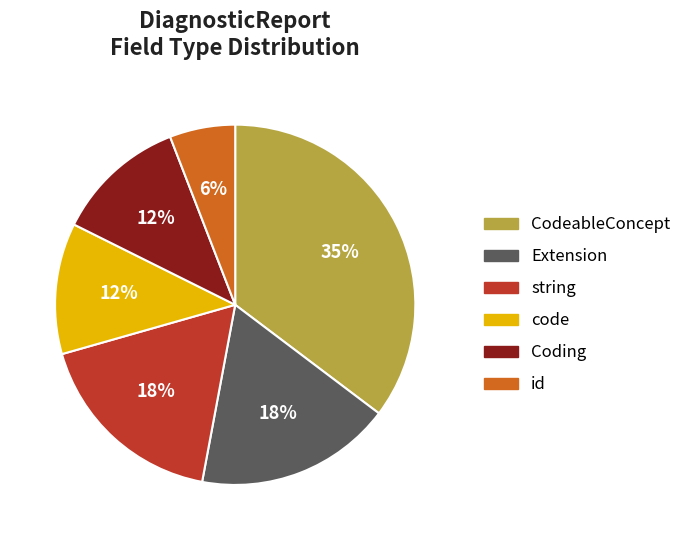

Does any single category account for the majority?

No